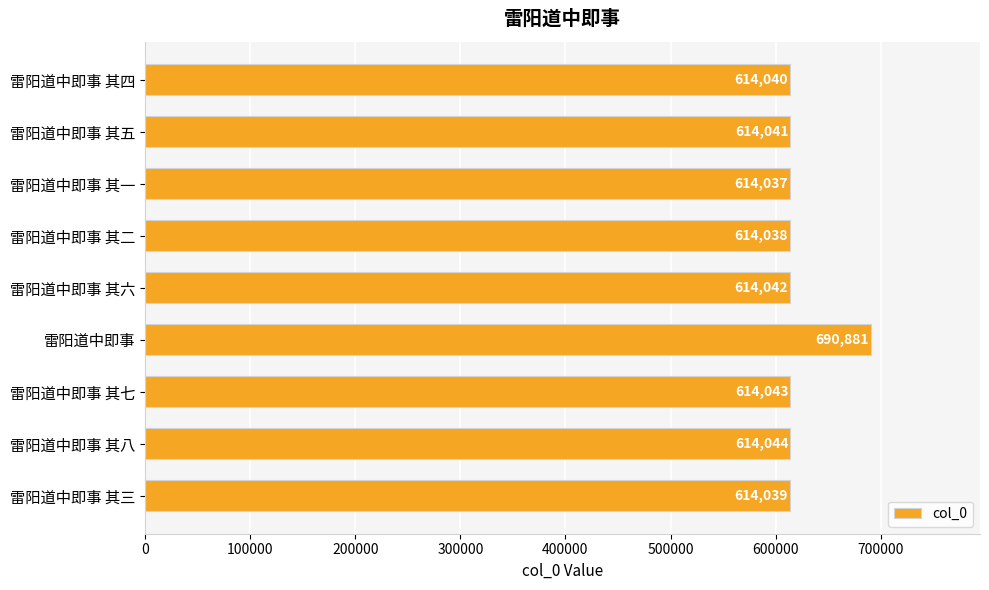

What value does the data have at 雷阳道中即事 其一?

614037